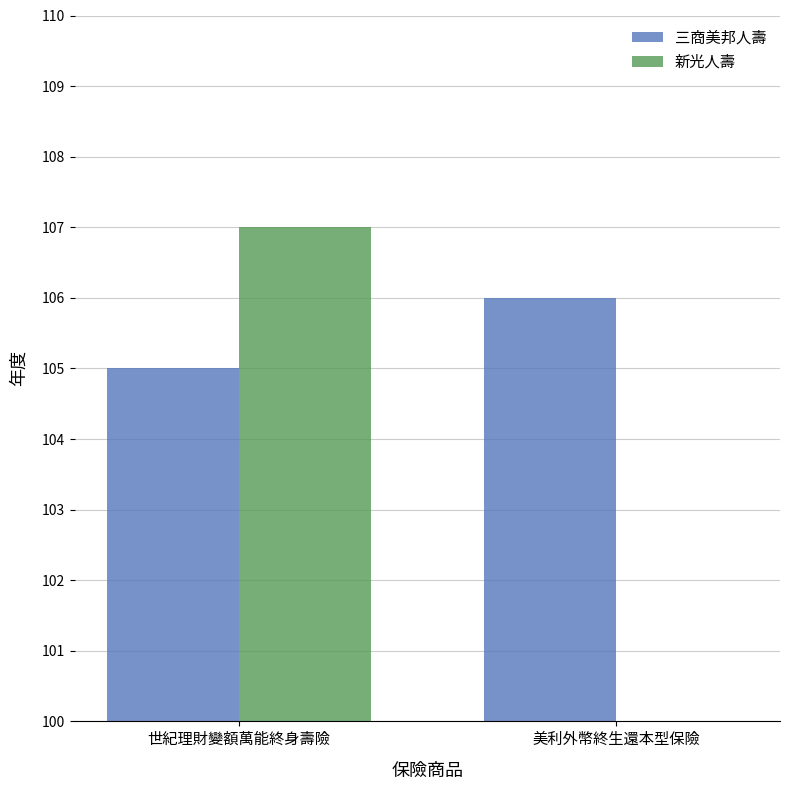

The 三商美邦人壽 series shows 71 at 世紀理財變額萬能終身壽險. True or false?

False